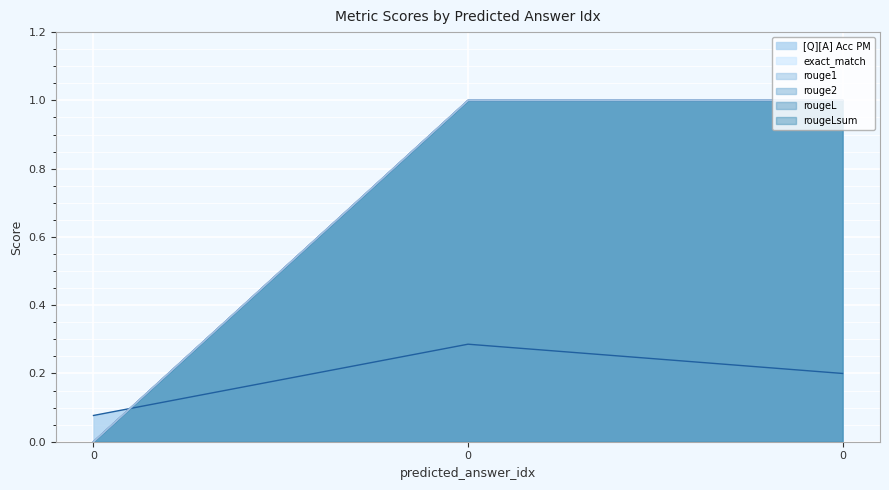

What is the total value across all series at 0?

0.1